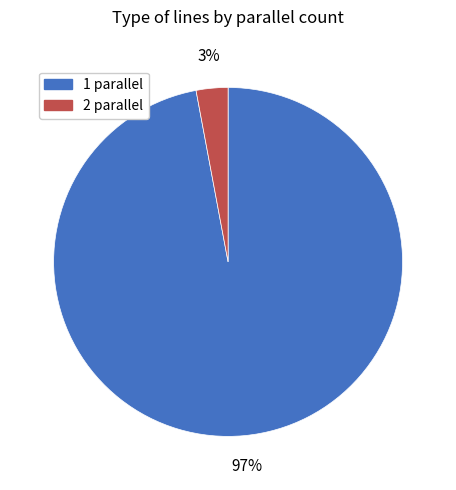

Do 1 parallel and 2 parallel together represent more than half of the pie?

Yes